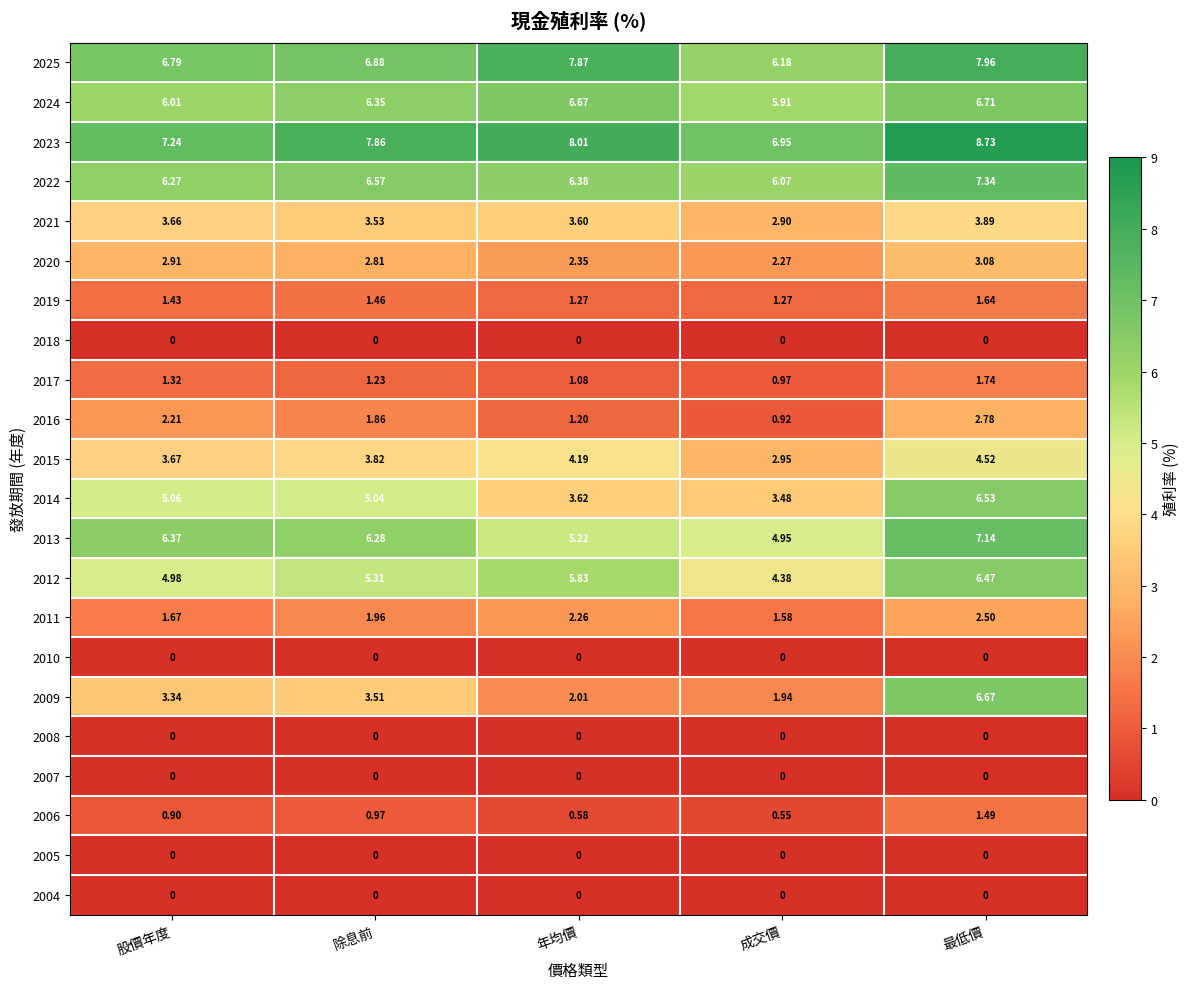

Is the value of 2010 at 股價年度 greater than the value of 2022 at 除息前?

No